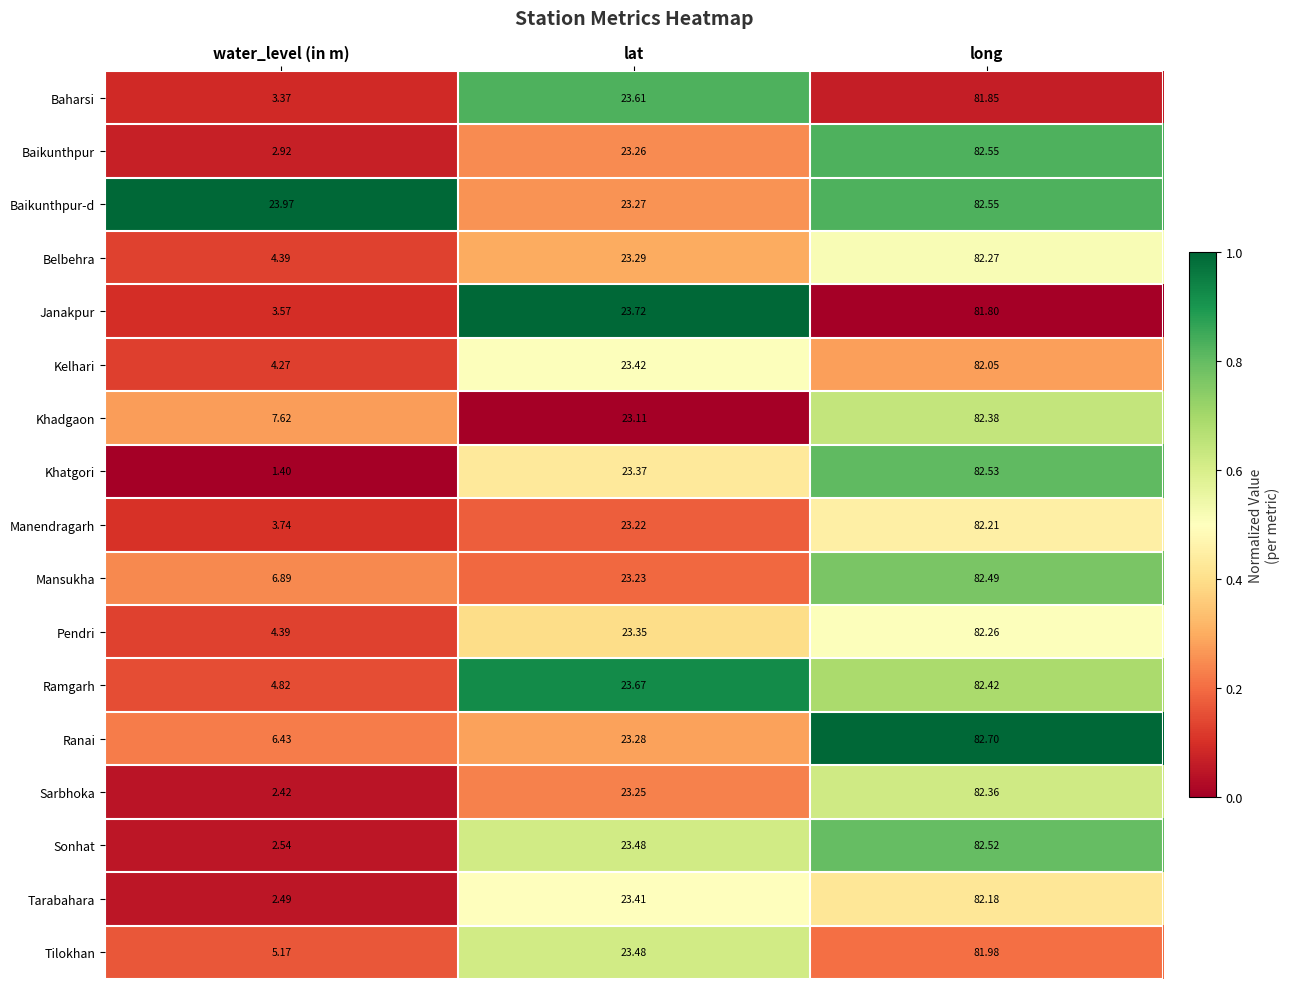

Is the value of Baharsi at water_level (in m) greater than the value of Baikunthpur-d at lat?

No